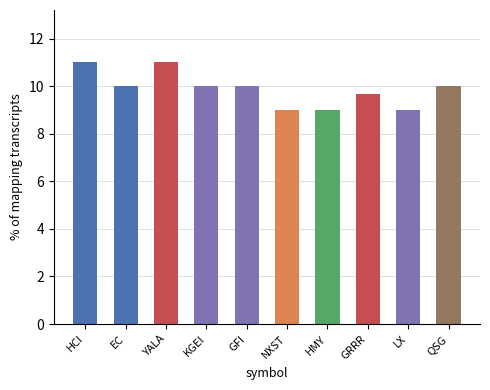

What is the sum of the values at LX and GFI?

19.0